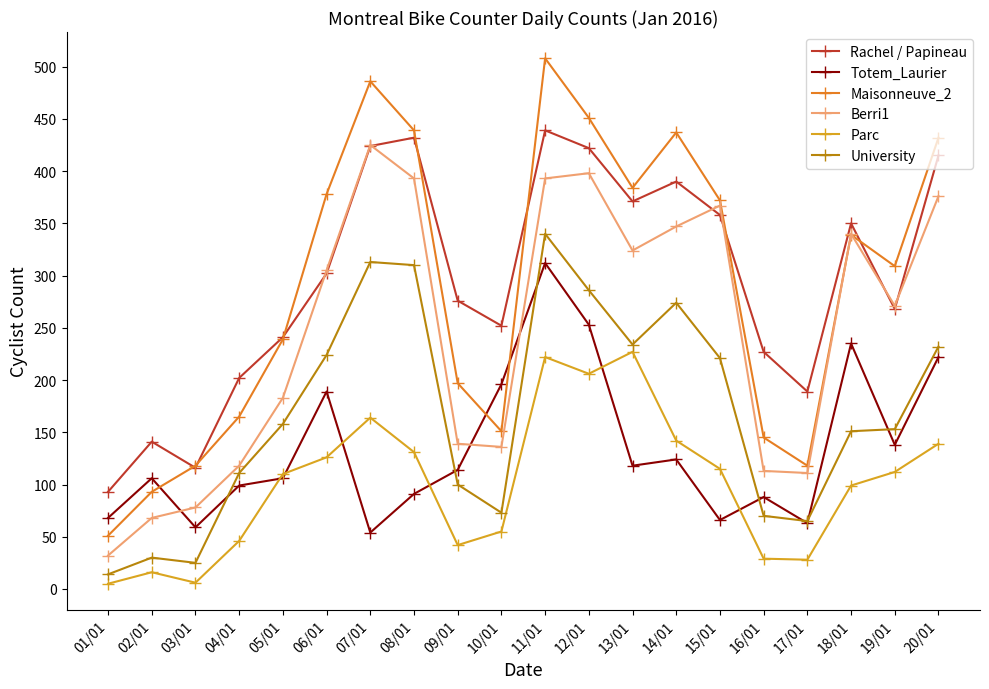

At which label does Totem_Laurier reach its minimum?

07/01